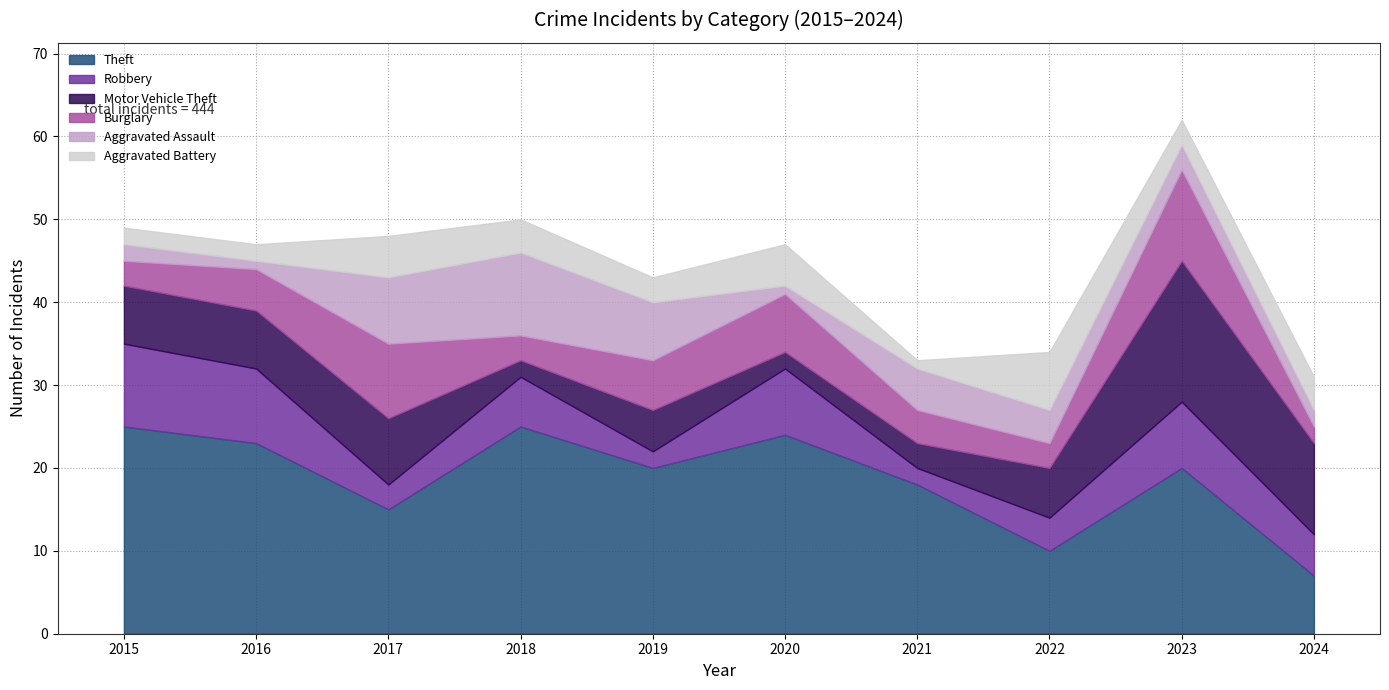

What is the smallest value displayed?

1